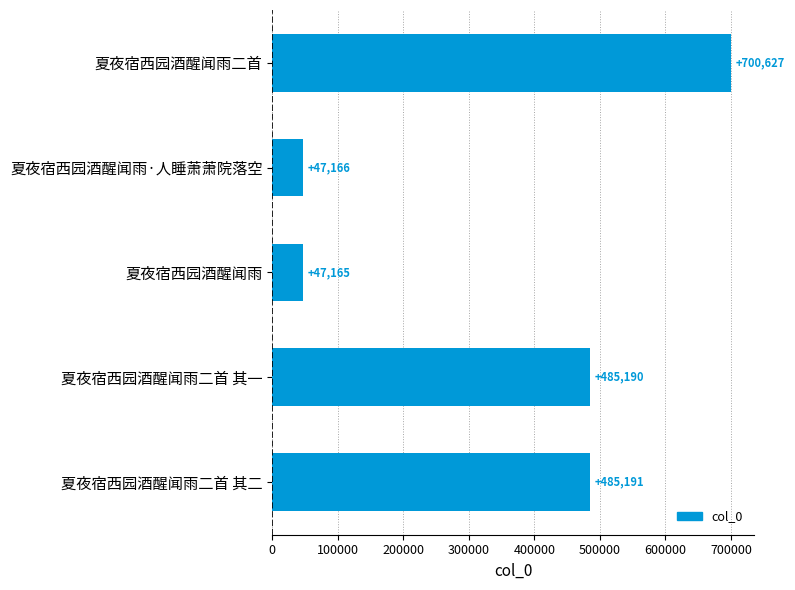

What is the smallest value displayed?

47165